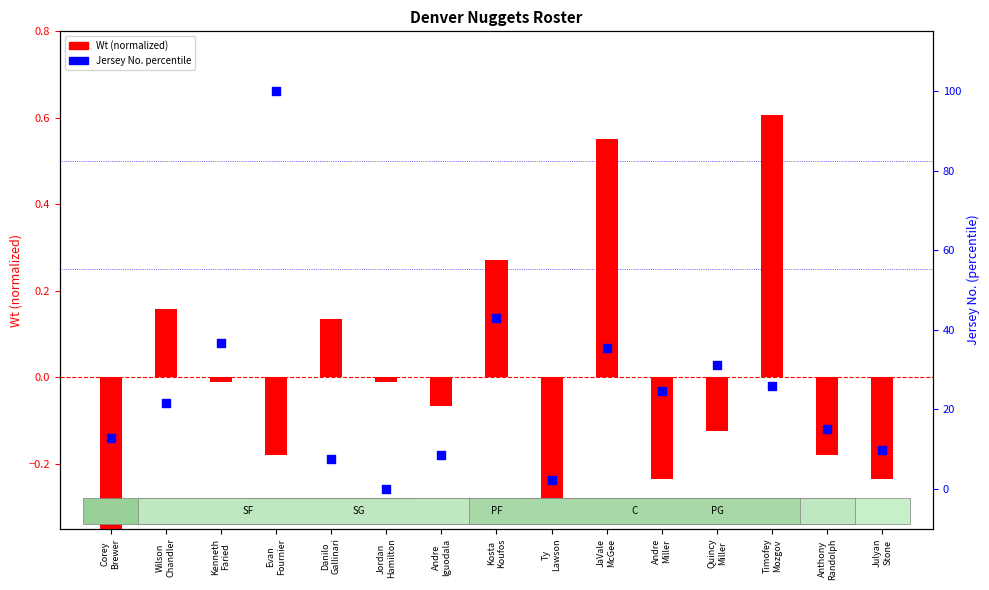

Which series has the largest total across all categories?

Jersey No. (percentile)